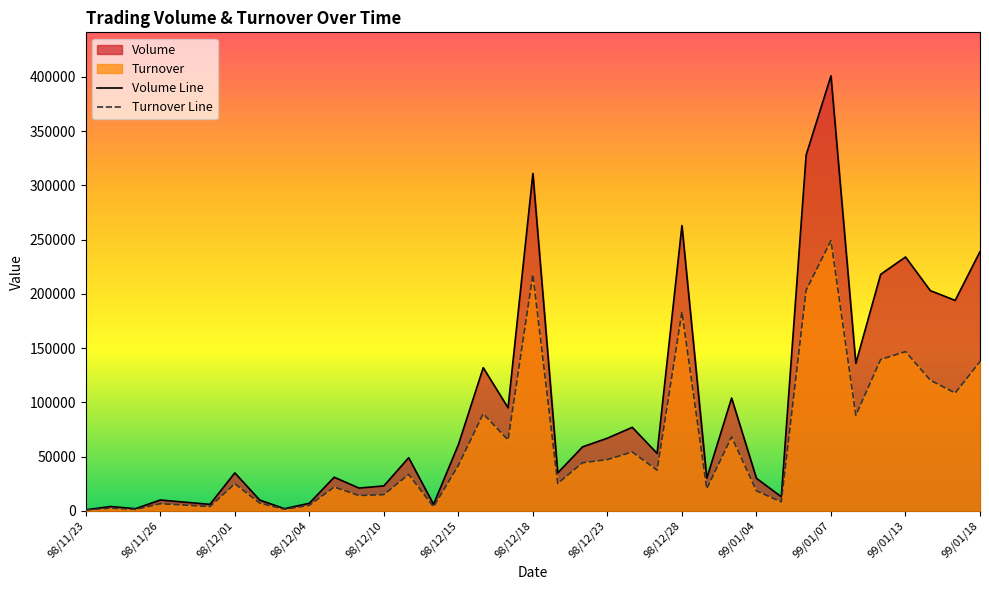

True or false: Volume and Turnover intersect in this chart.

False